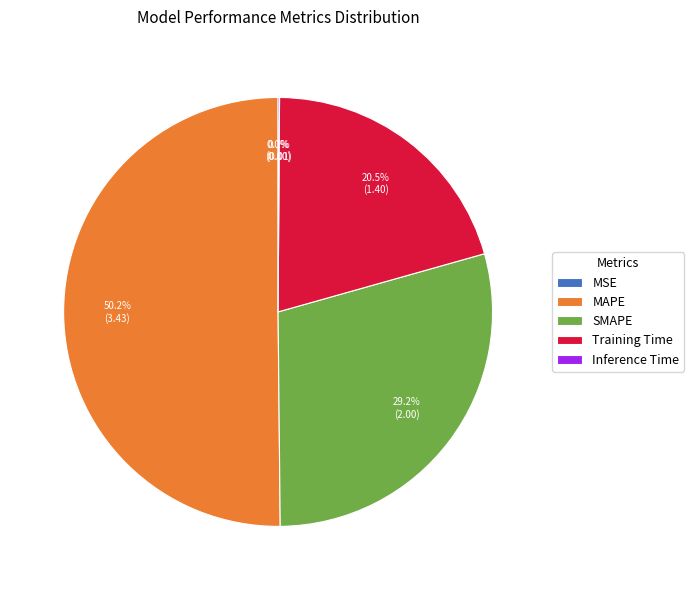

What percentage is the SMAPE slice, to the nearest percent?

29%